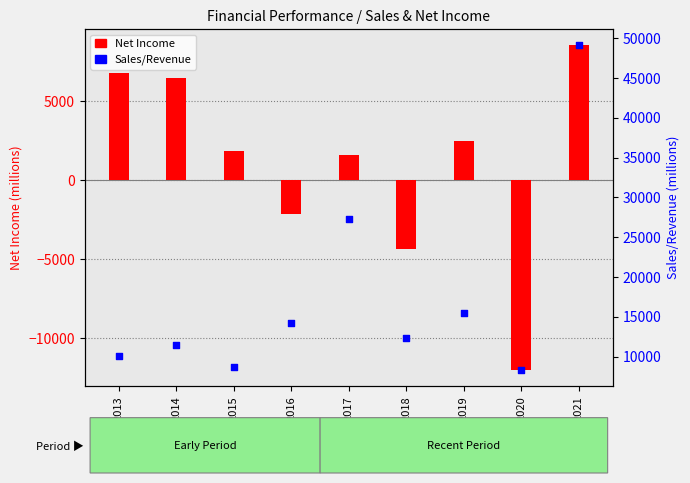

Is the value of Sales/Revenue at 2013 greater than the value of Net Income at 2016?

Yes